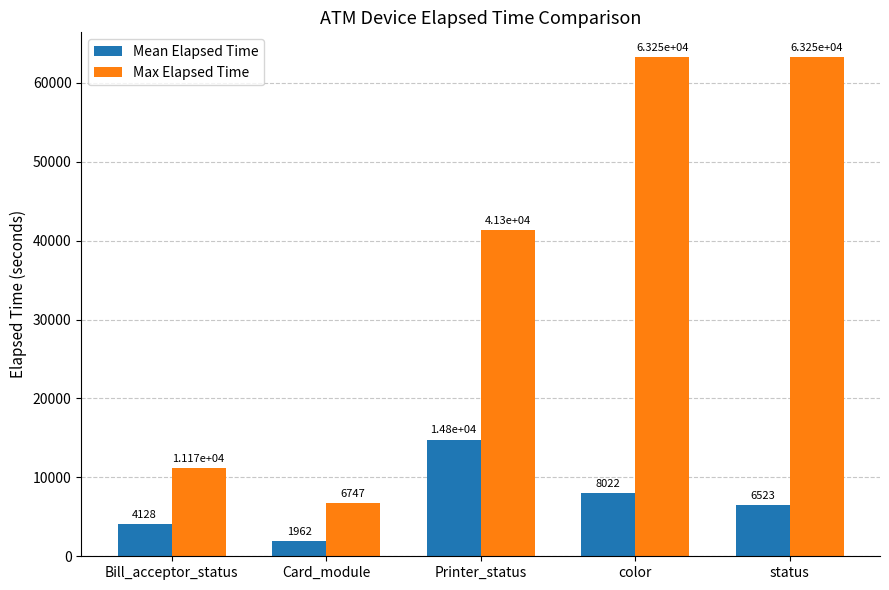

How many values in the Mean Elapsed Time series are below 6523?

2